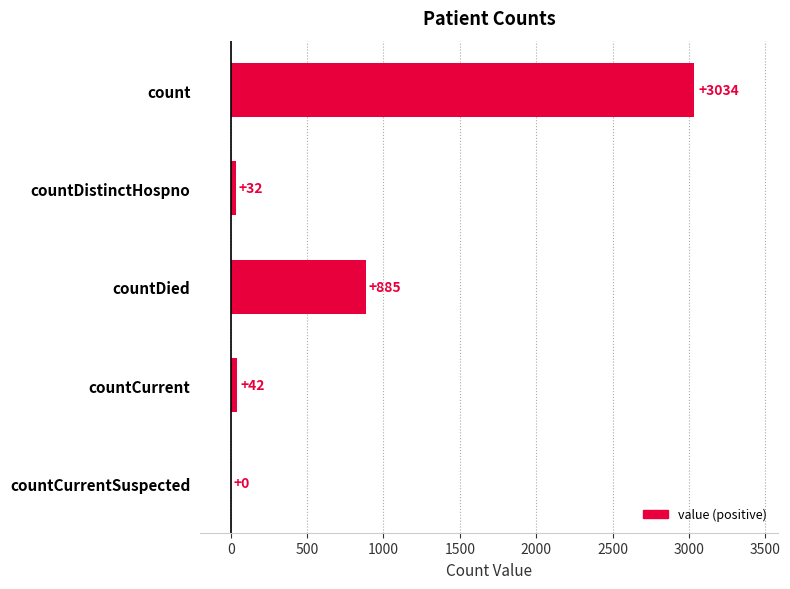

The chart shows a value of 1937 at count. True or false?

False